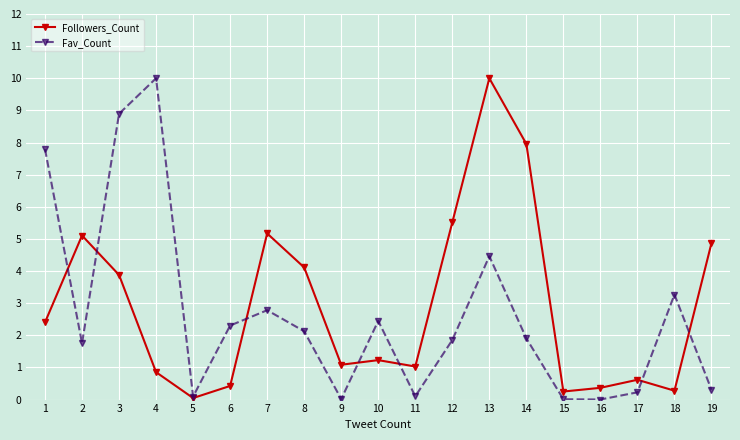

What is the value of the Fav_Count point at the 4th from the left?

10.0